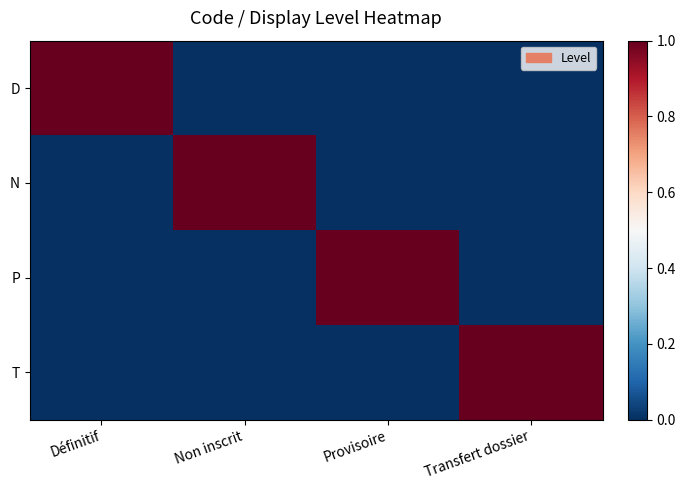

Which series has the largest total across all categories?

D